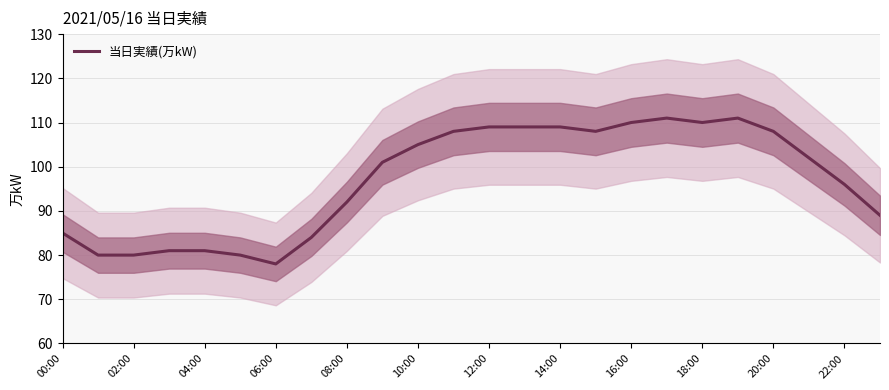

Reading right to left, what are all the values shown in this chart?

89	96	102	108	111	110	111	110	108	109	109	109	108	105	101	92	84	78	80	81	81	80	80	85